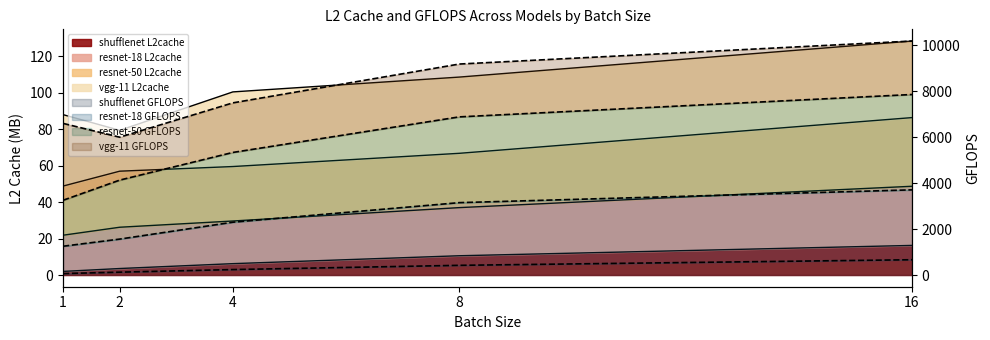

True or false: shufflenet_GFLOPS and resnet-18_GFLOPS cross at least once.

False